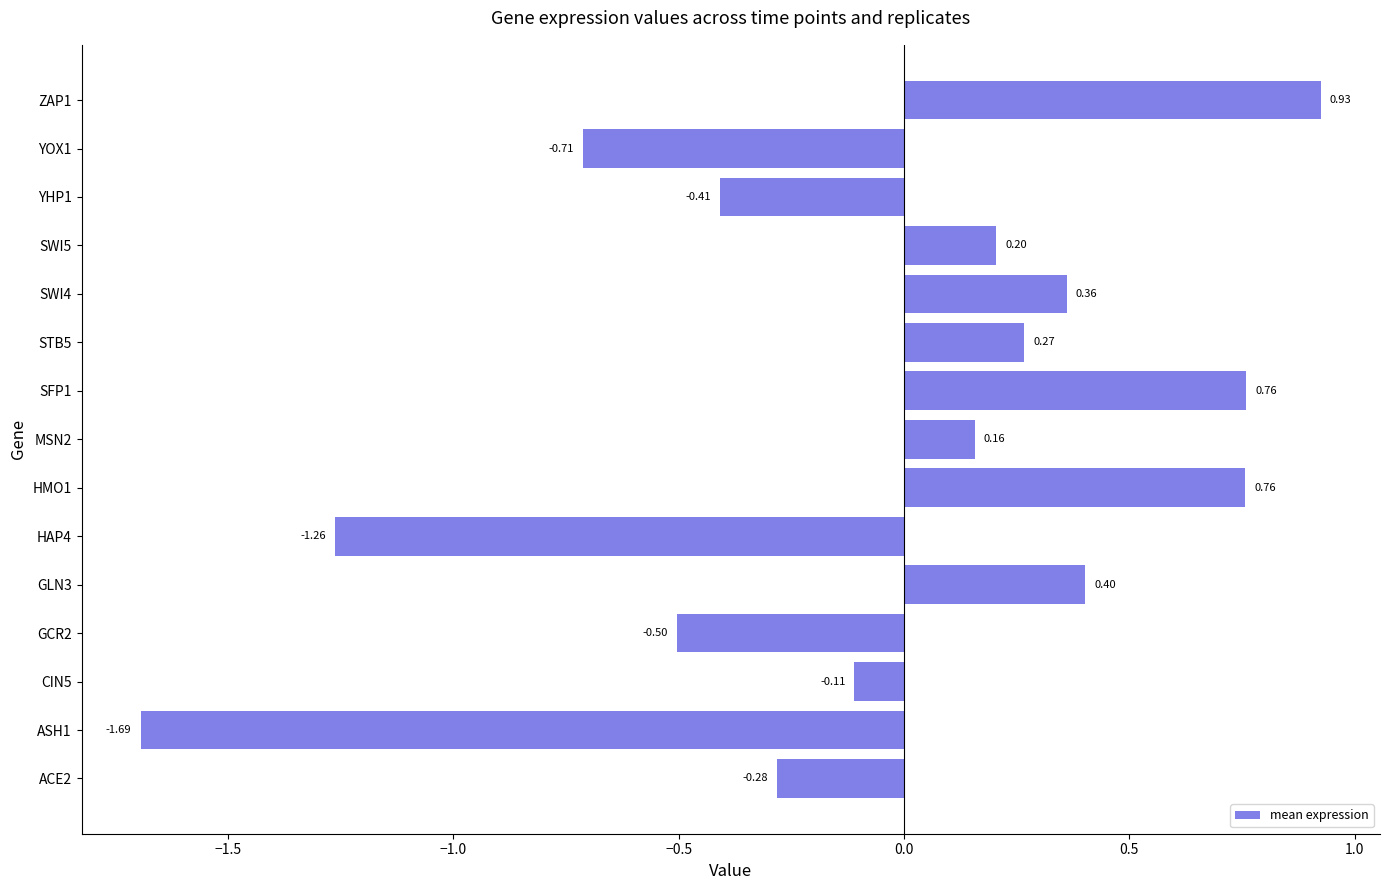

At which label is the value closest to 0?

CIN5